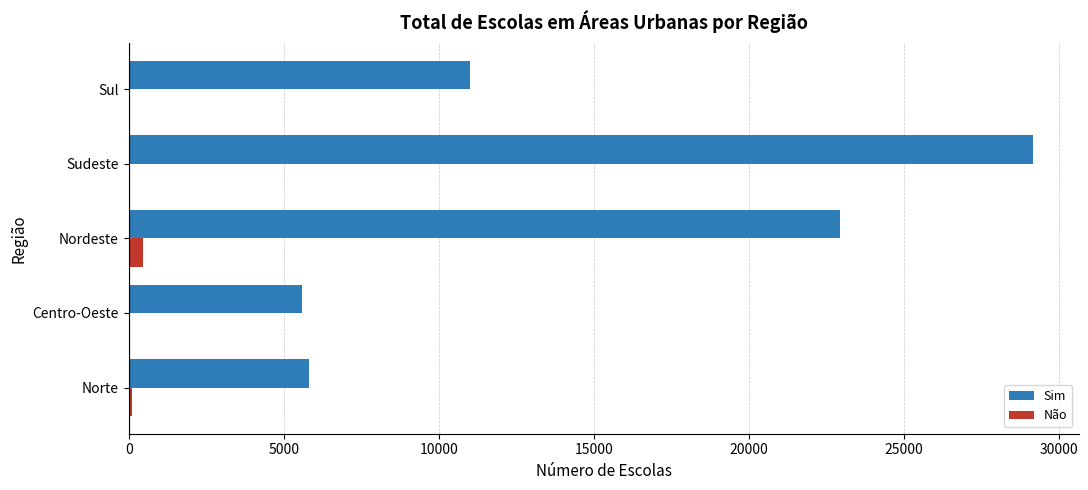

Between Centro-Oeste and Nordeste, which series saw the biggest shift?

Sim